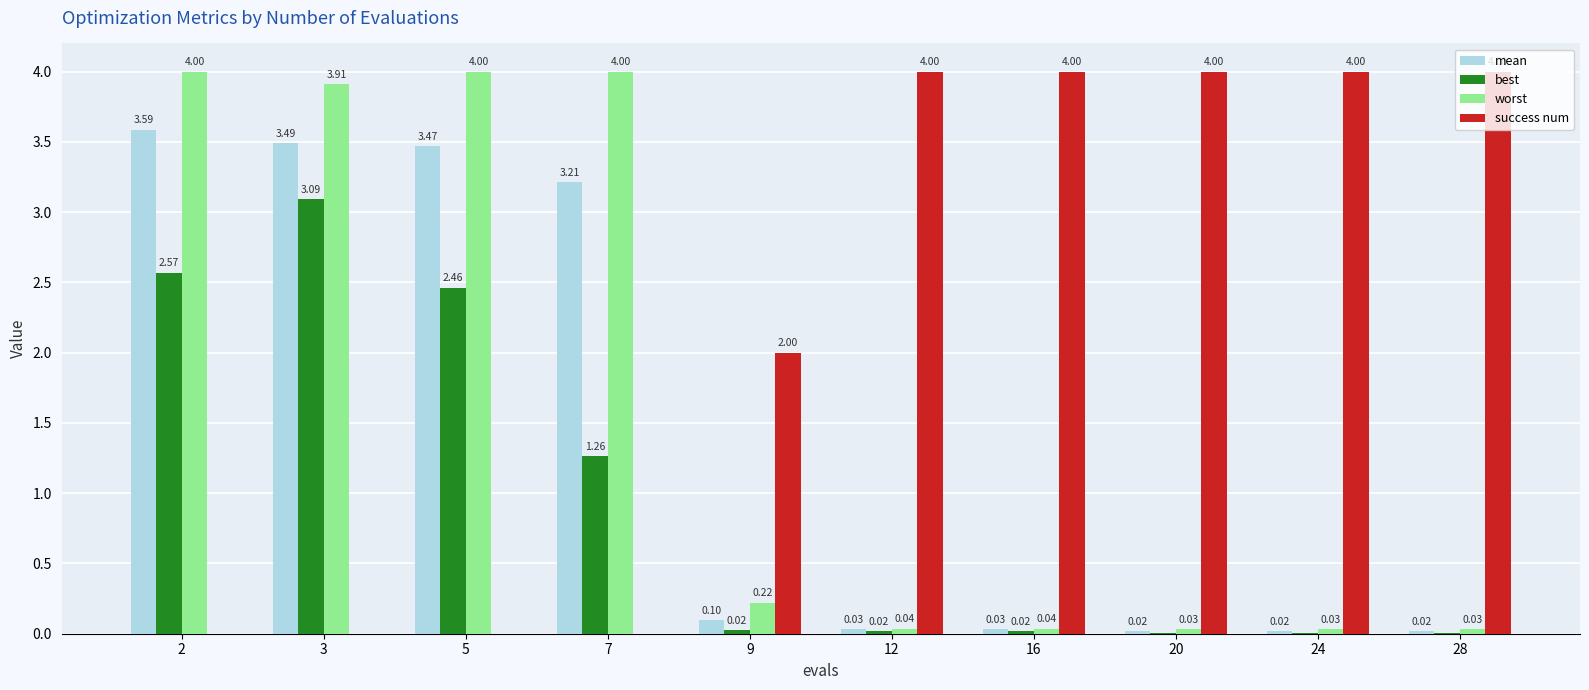

What is the total value across all series at 7?

8.5